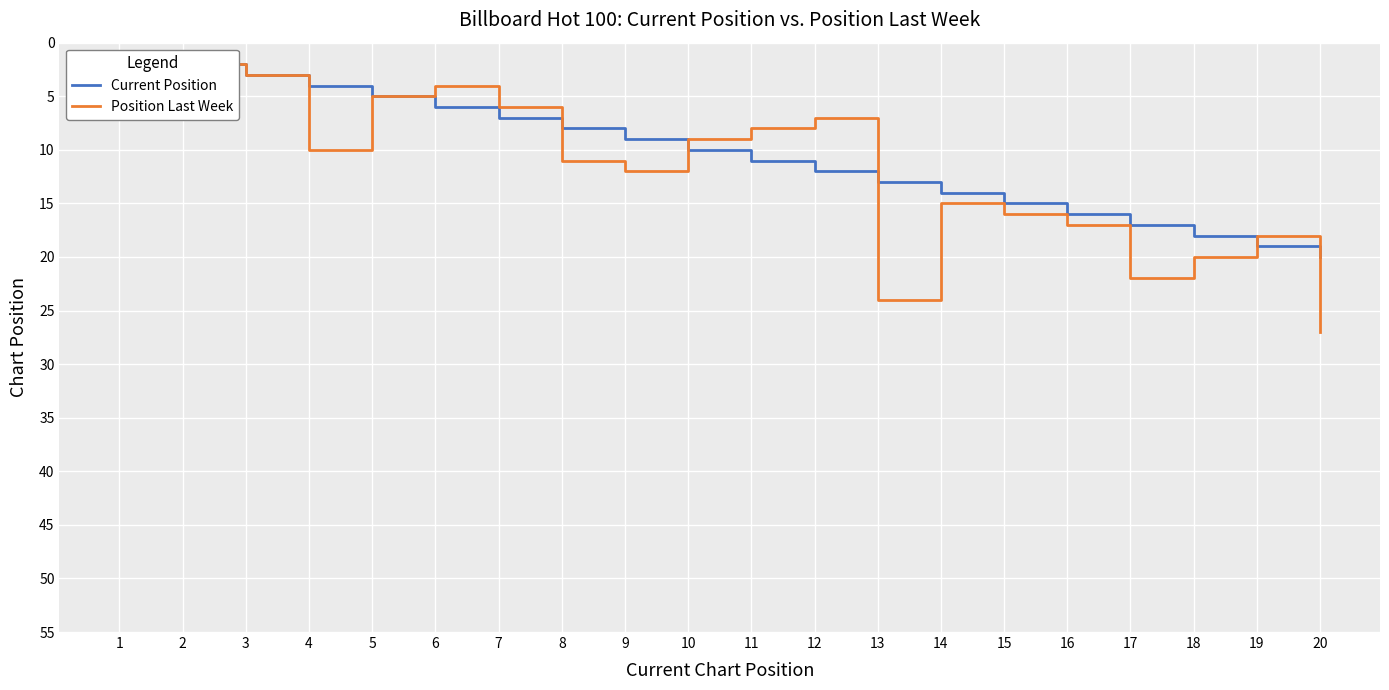

True or false: Position Last Week and Current Position intersect in this chart.

True